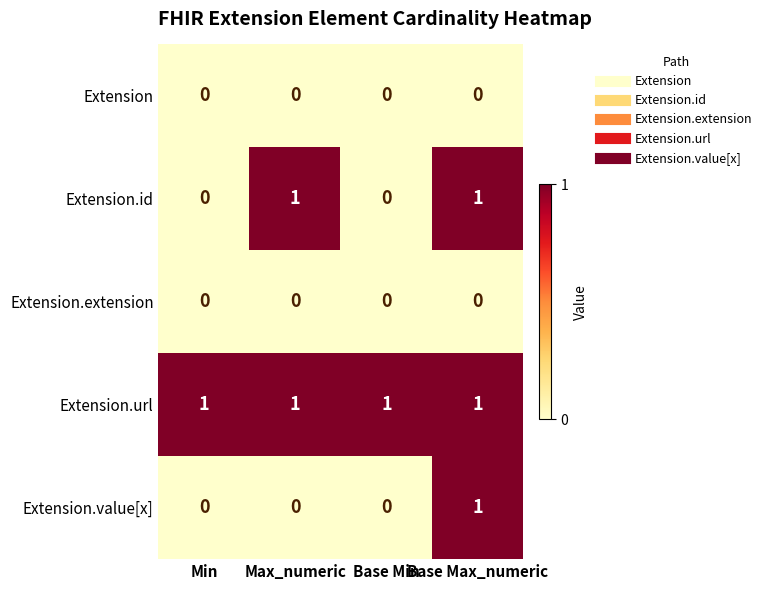

Which series has the largest total across all categories?

Extension.url